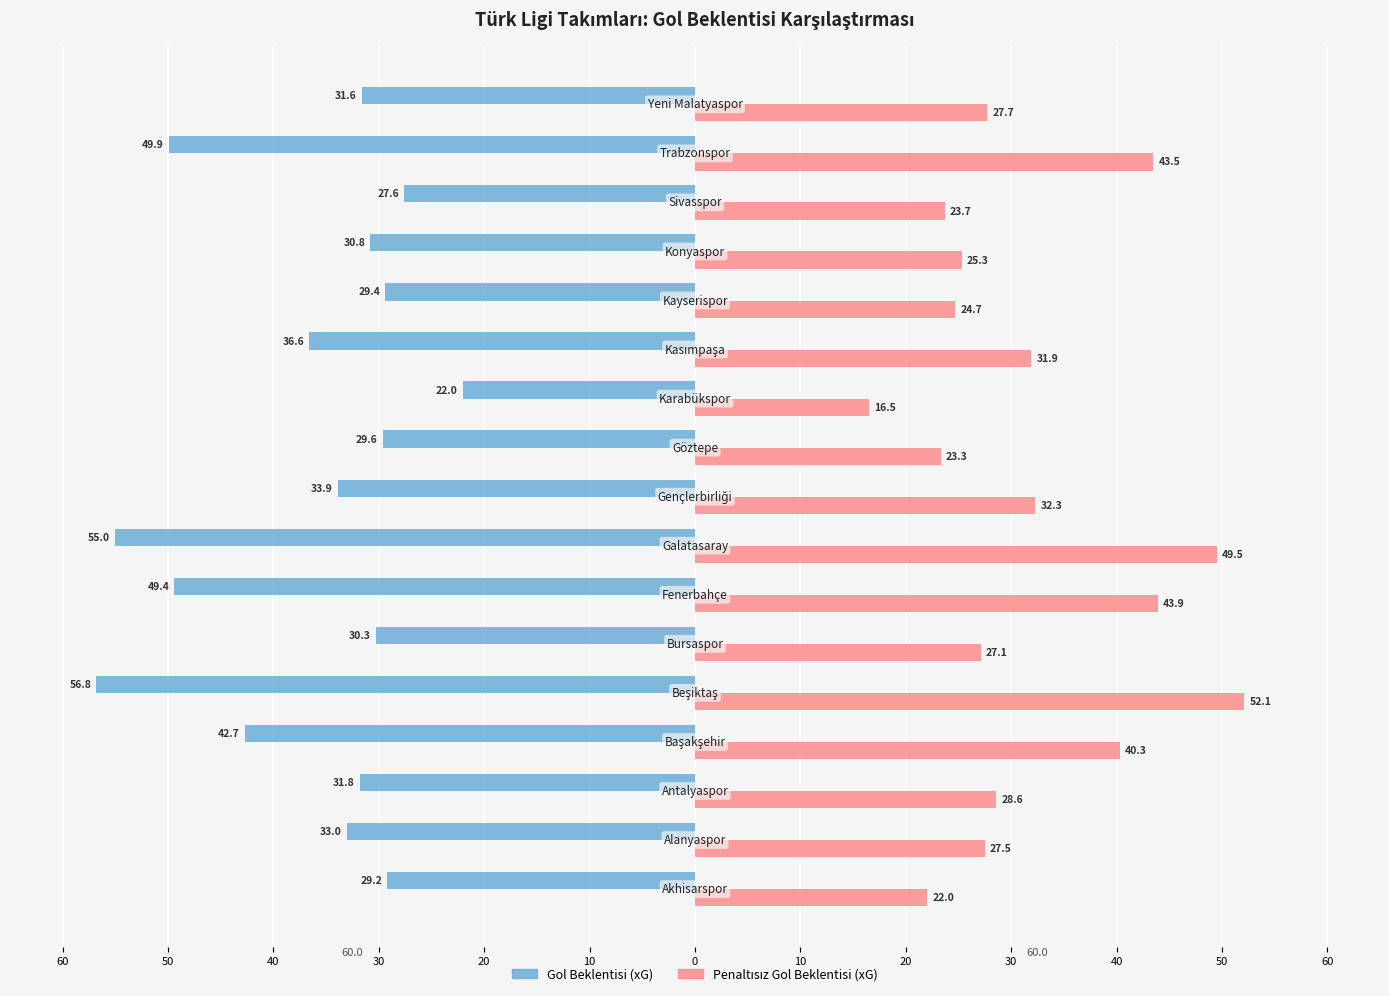

What is the sum of all Gol Beklentisi (xG) values?

-619.6